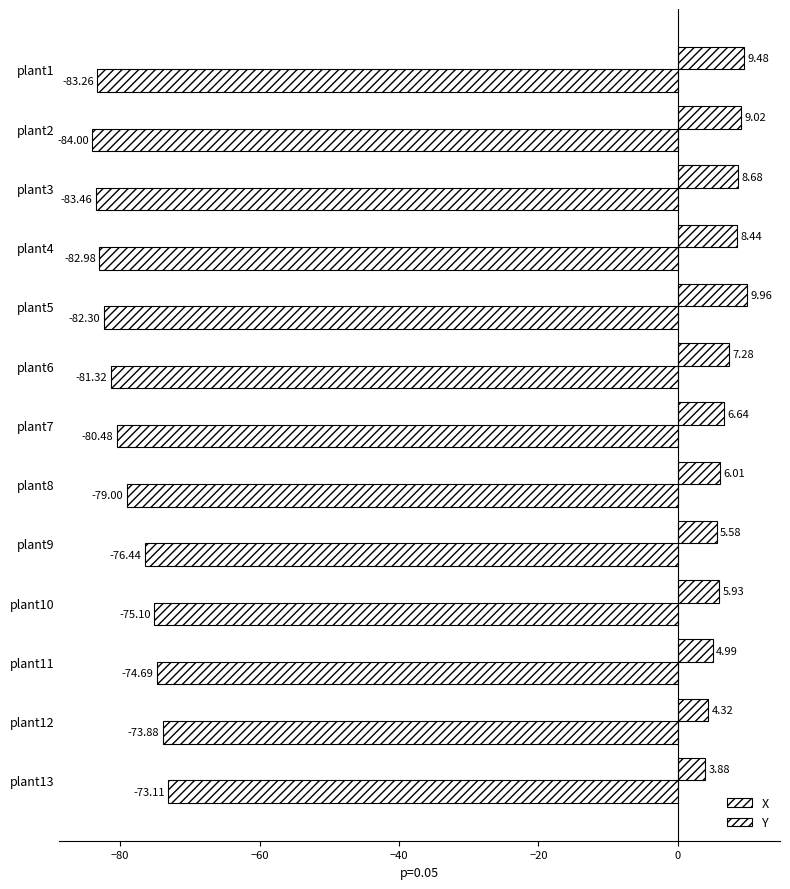

How many data points in Y are less than 6?

5